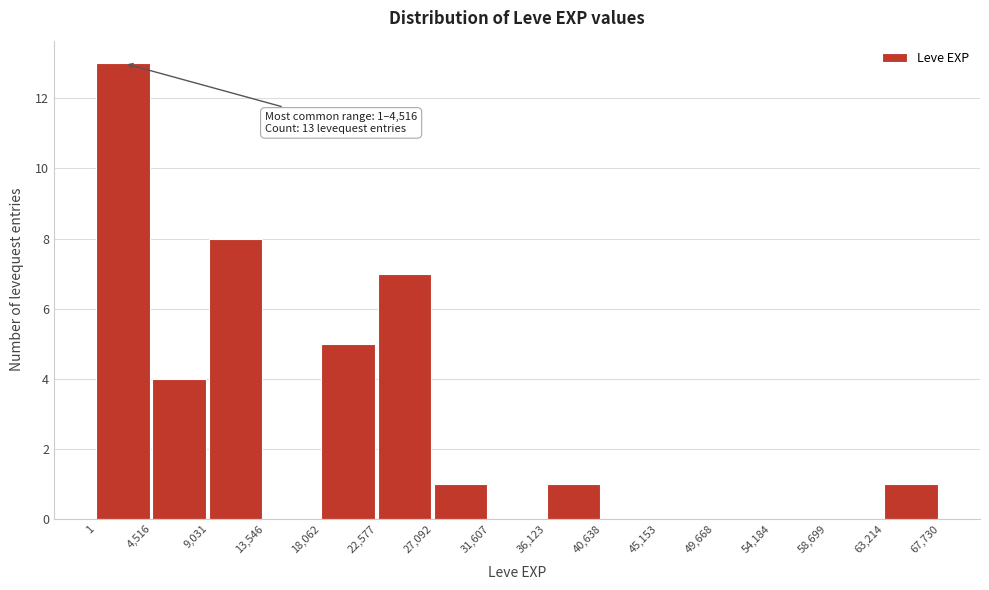

Which range on the x-axis has the tallest bar?

1 to 4,516